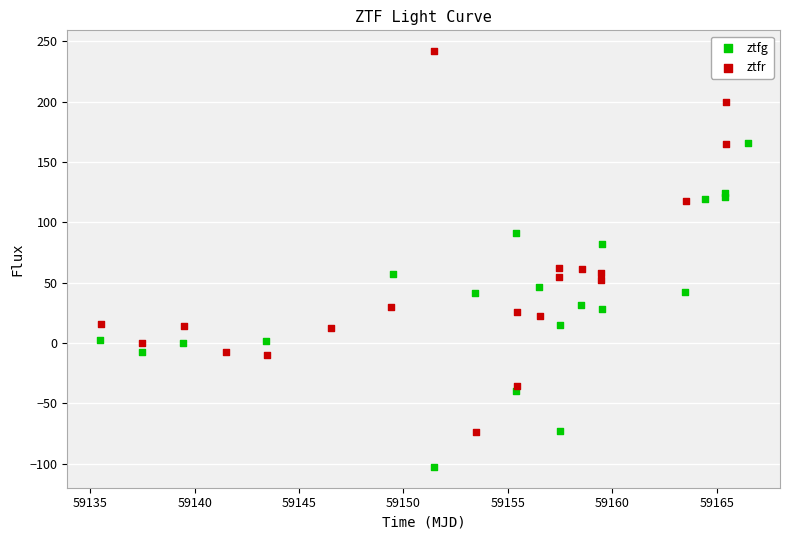

What are all the series names shown in the legend?

ztfg, ztfr